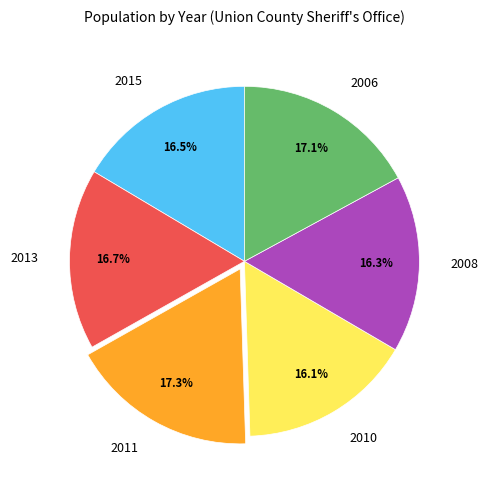

To the nearest percent, what portion does 2006 represent?

17%